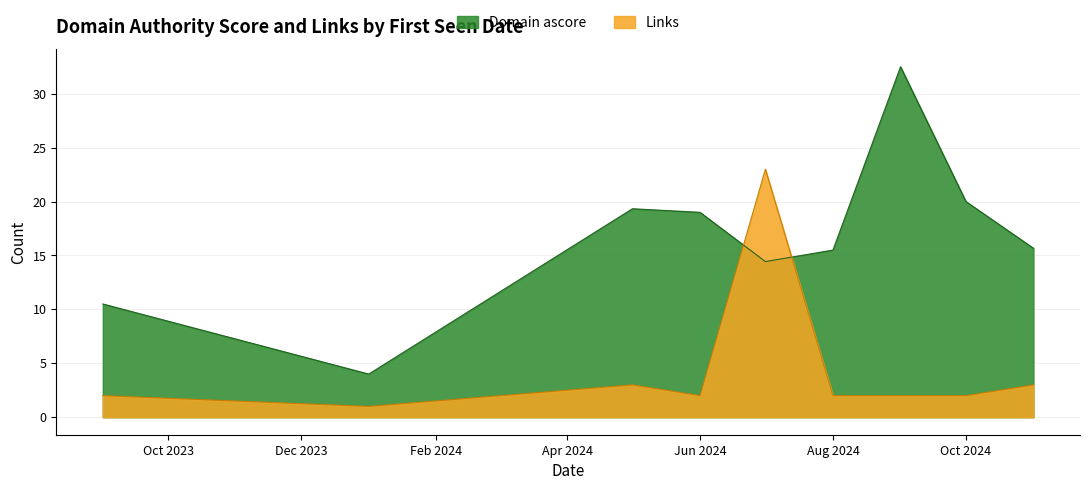

What is the total value across all series at Aug 2024?

17.5